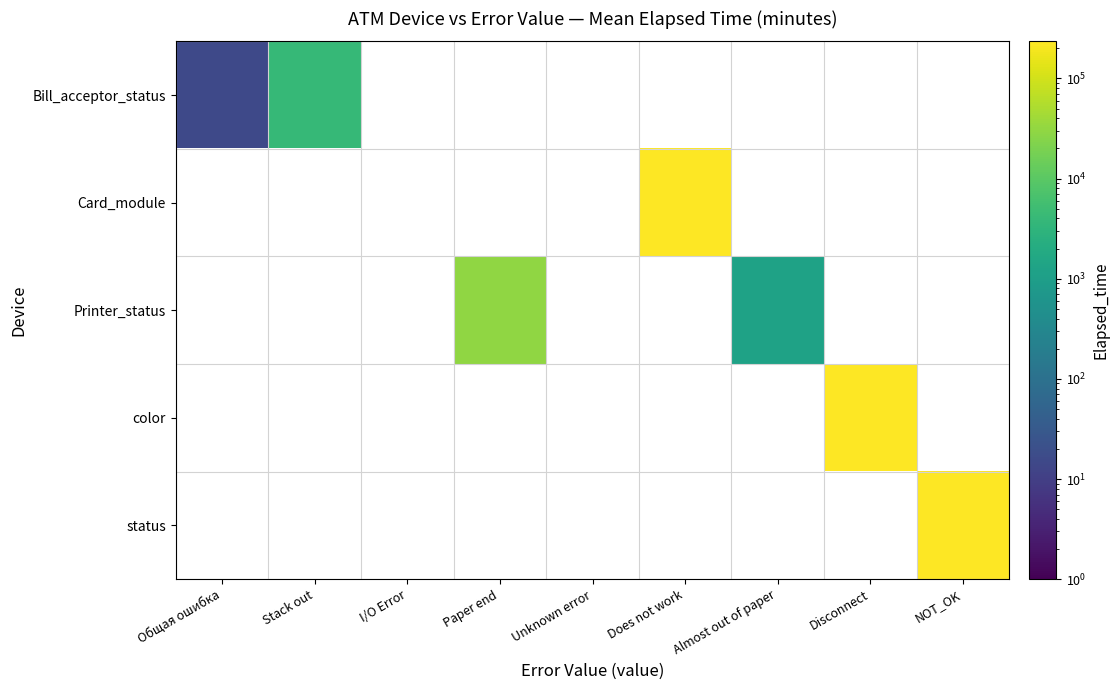

Which has a higher value, Unknown error or Almost out of paper?

Almost out of paper